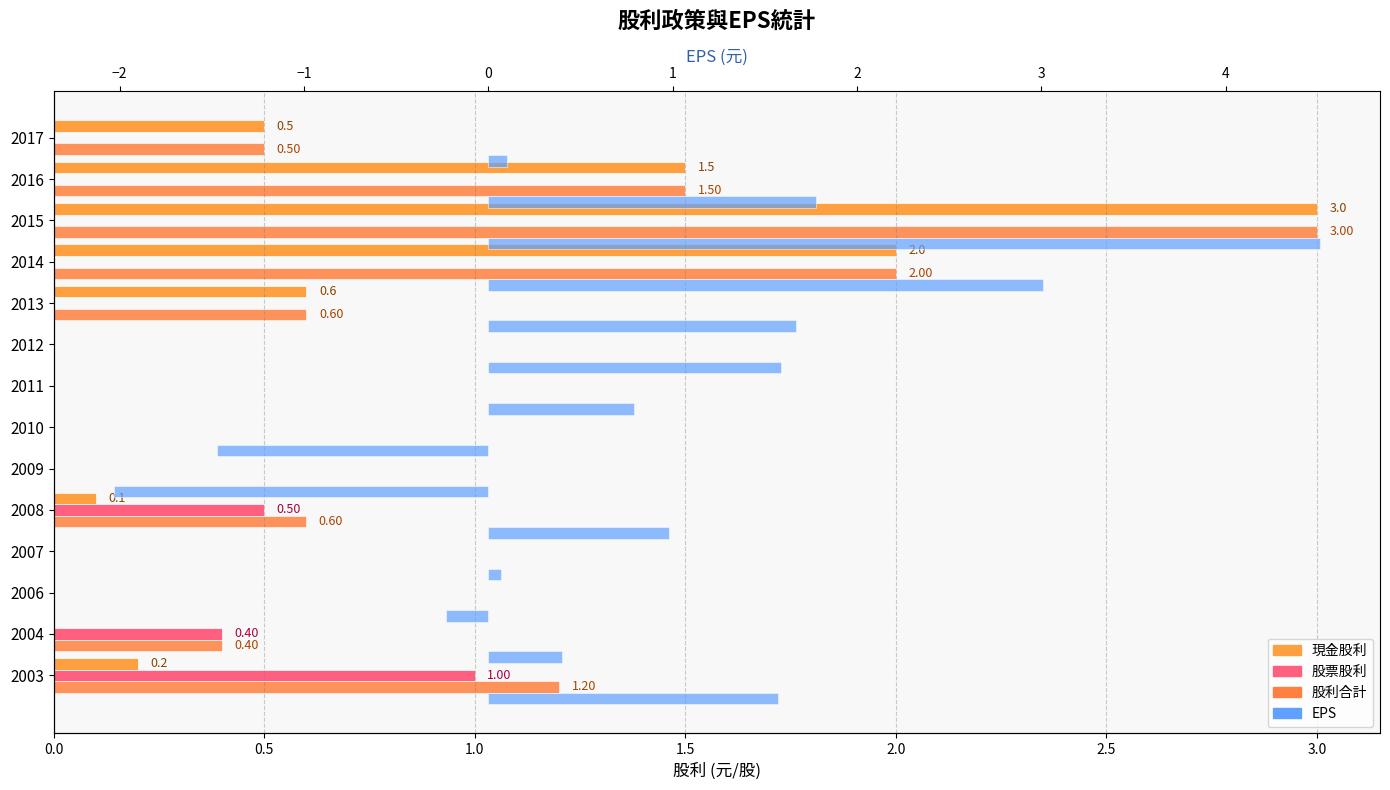

What is the average value of the 股票股利 series?

0.1